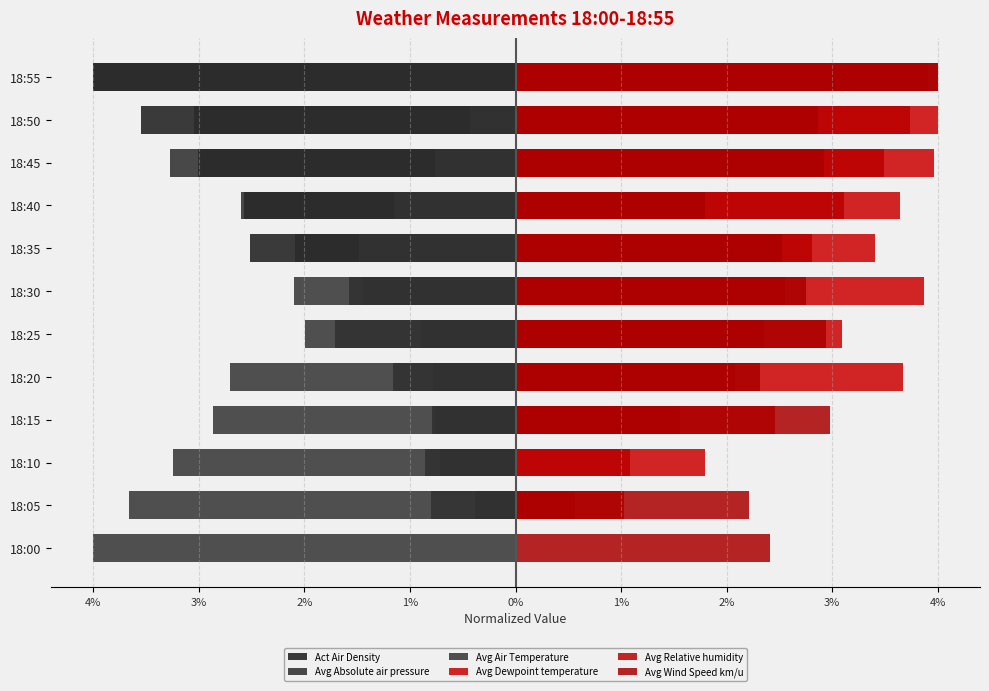

How many groups of bars are there?

12